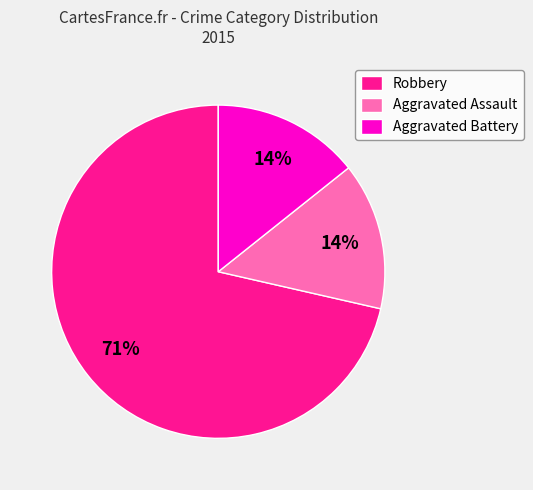

Count the number of slices in the pie.

3